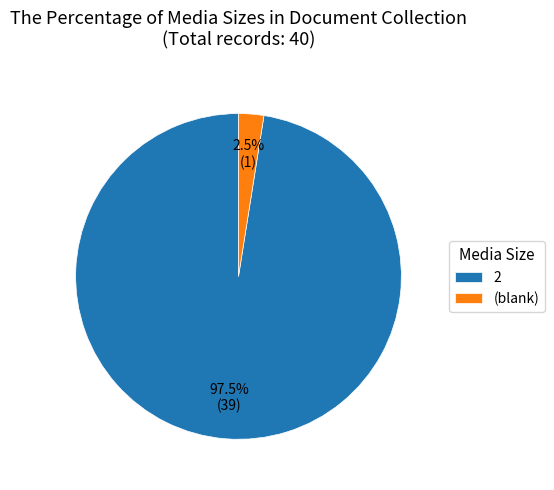

Does any single category account for the majority?

Yes